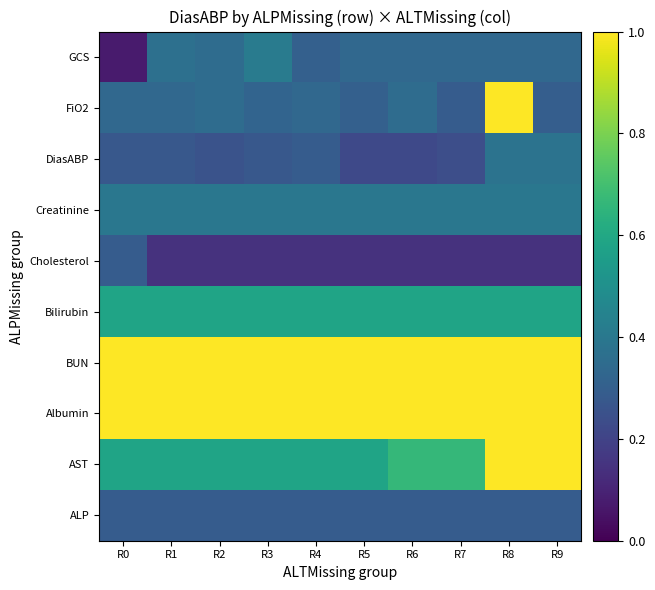

List the series in order of their peak value, lowest first.

ALP, Cholesterol, DiasABP, Creatinine, GCS, Bilirubin, AST, Albumin, BUN, FiO2